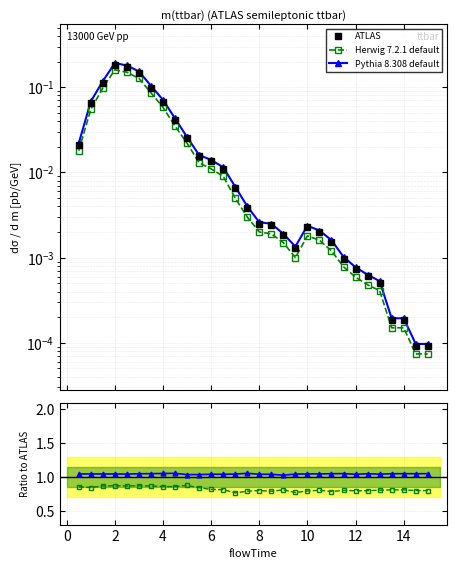

Does the chart have visible grid lines?

Yes